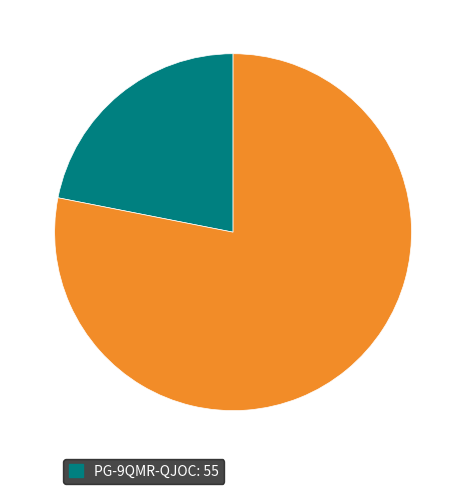

Does any single category account for the majority?

Yes